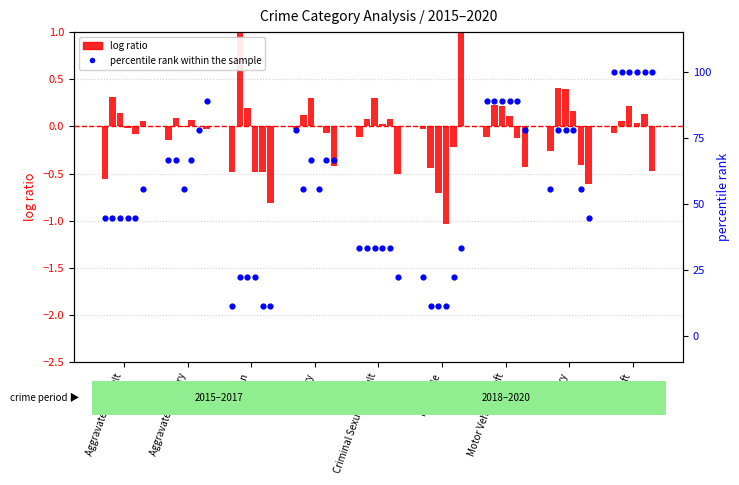

At which category is the sum across all series the highest?

Theft